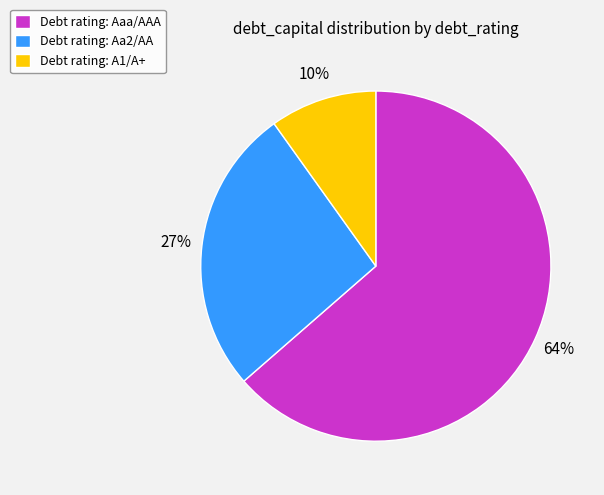

To the nearest percent, what portion does Debt rating: A1/A+ represent?

10%